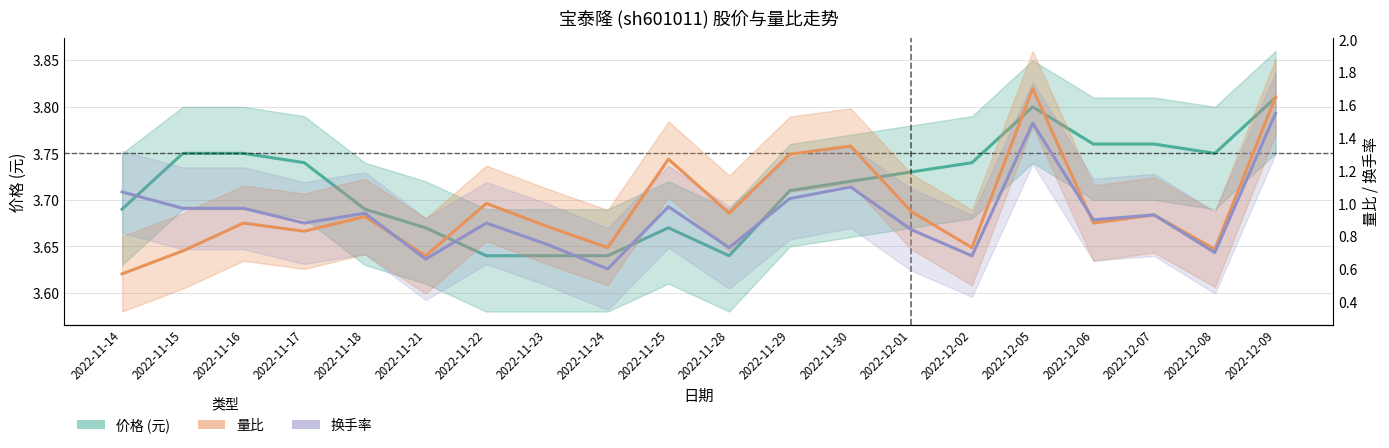

Which label corresponds to the smallest value in the chart?

2022-11-14